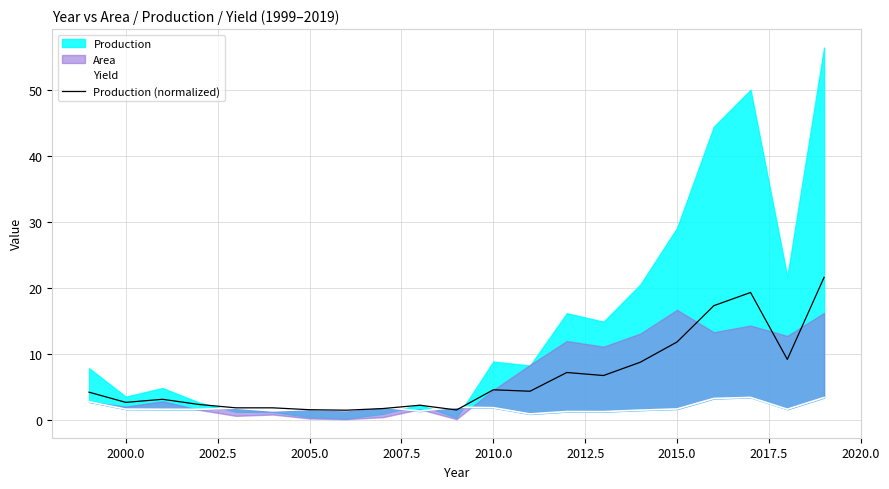

What is the average value of the Yield series?

1.9